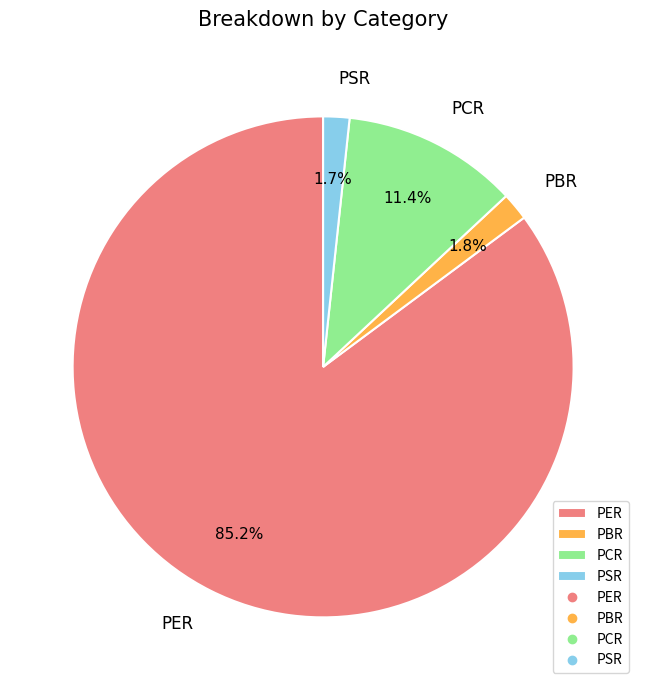

Which has a higher value, PCR or PBR?

PCR